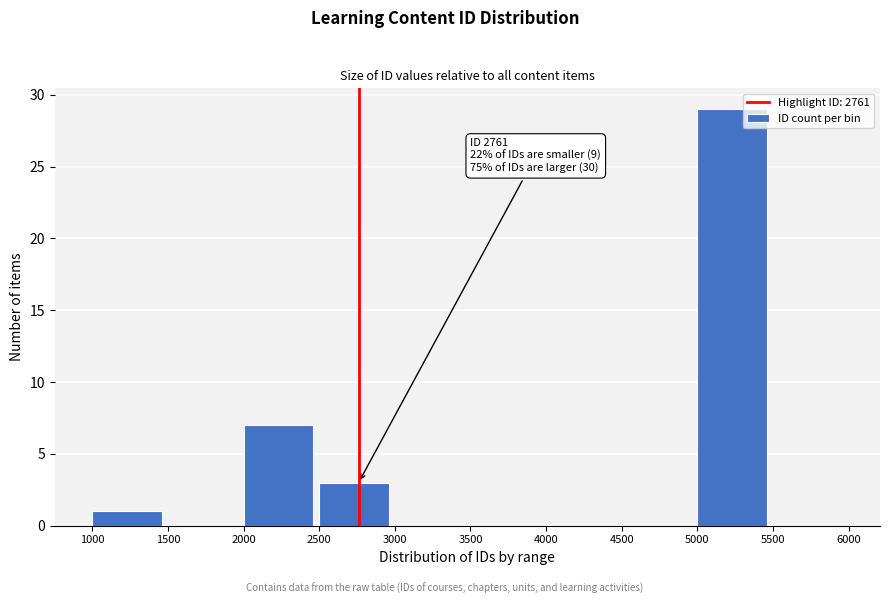

Which range on the x-axis has the tallest bar?

5000 to 5500